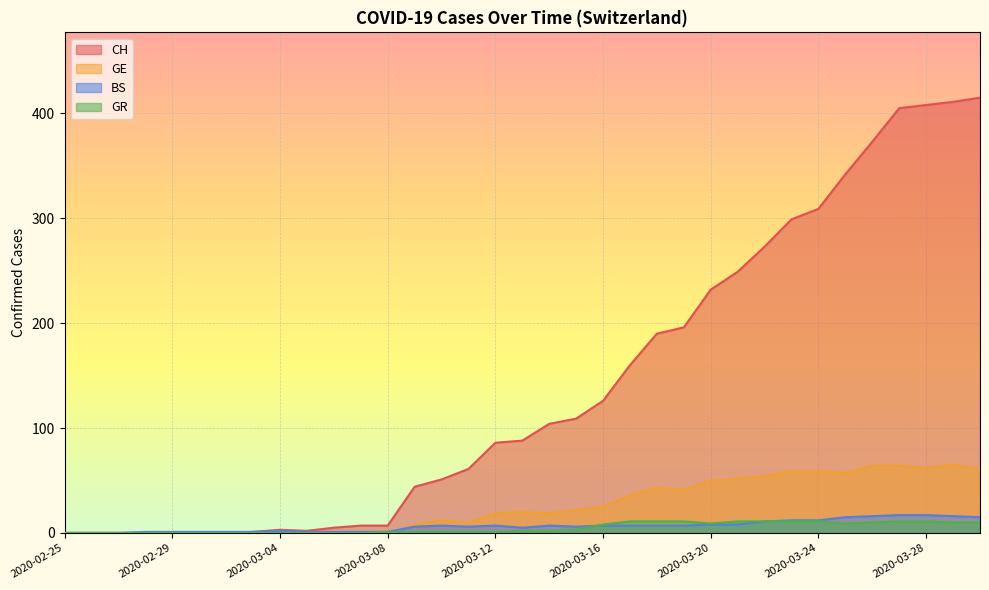

True or false: GR has more than 2 points higher than both neighbors.

False